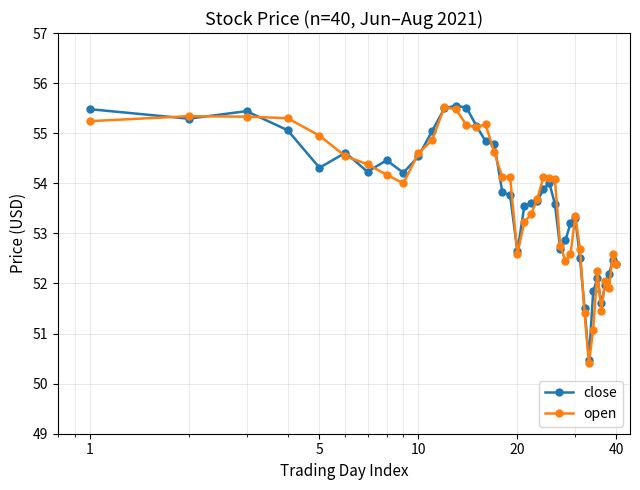

What are all the series names shown in the legend?

close, open